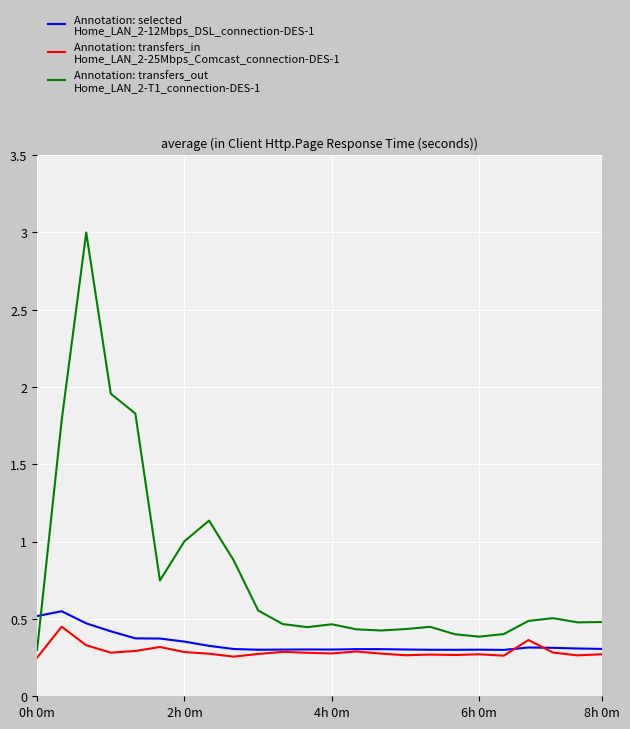

What is the greatest value displayed?

3.0